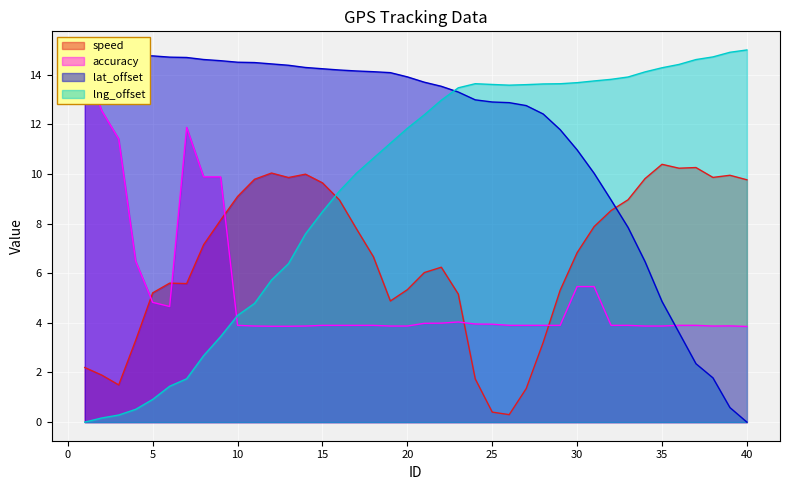

Which series has the largest total across all categories?

lat_offset